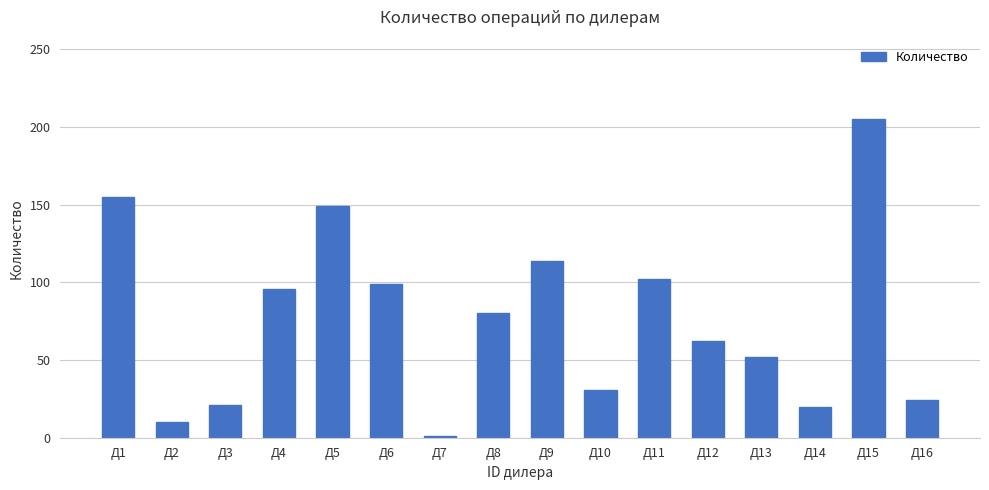

How many categories are shown in the chart?

16